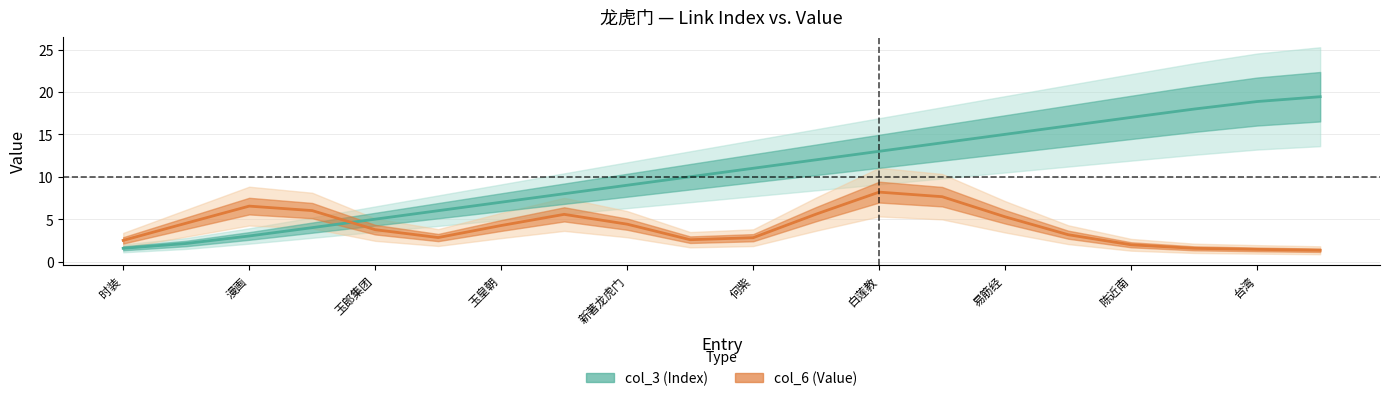

Is this an area chart (filled region under the line)?

No